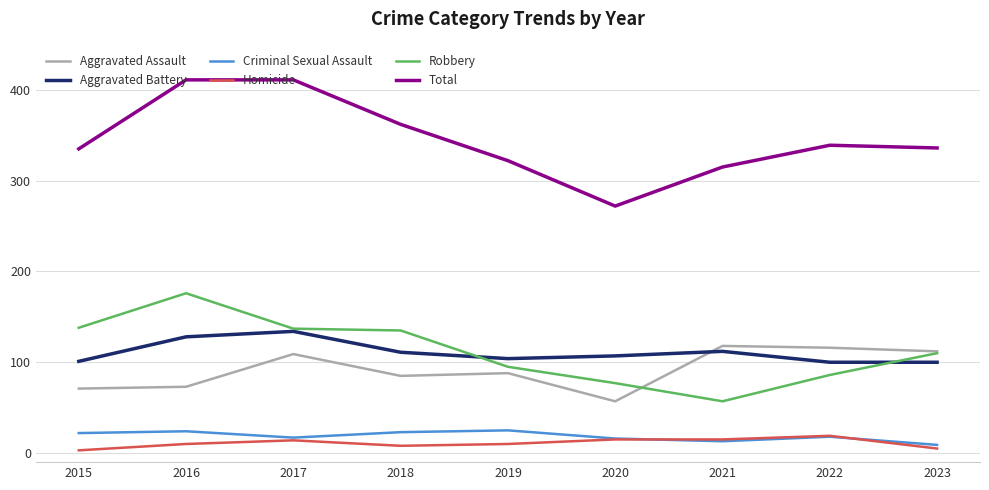

Which series has the largest total across all categories?

Total